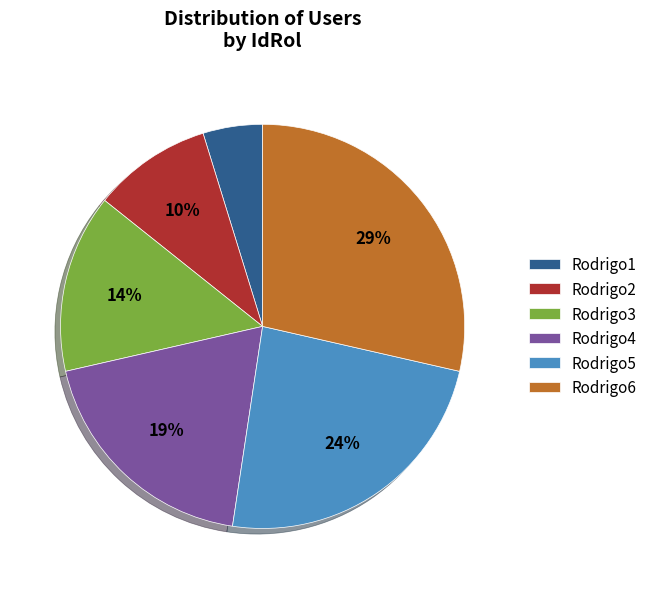

To the nearest percent, what is the average slice percentage?

17%